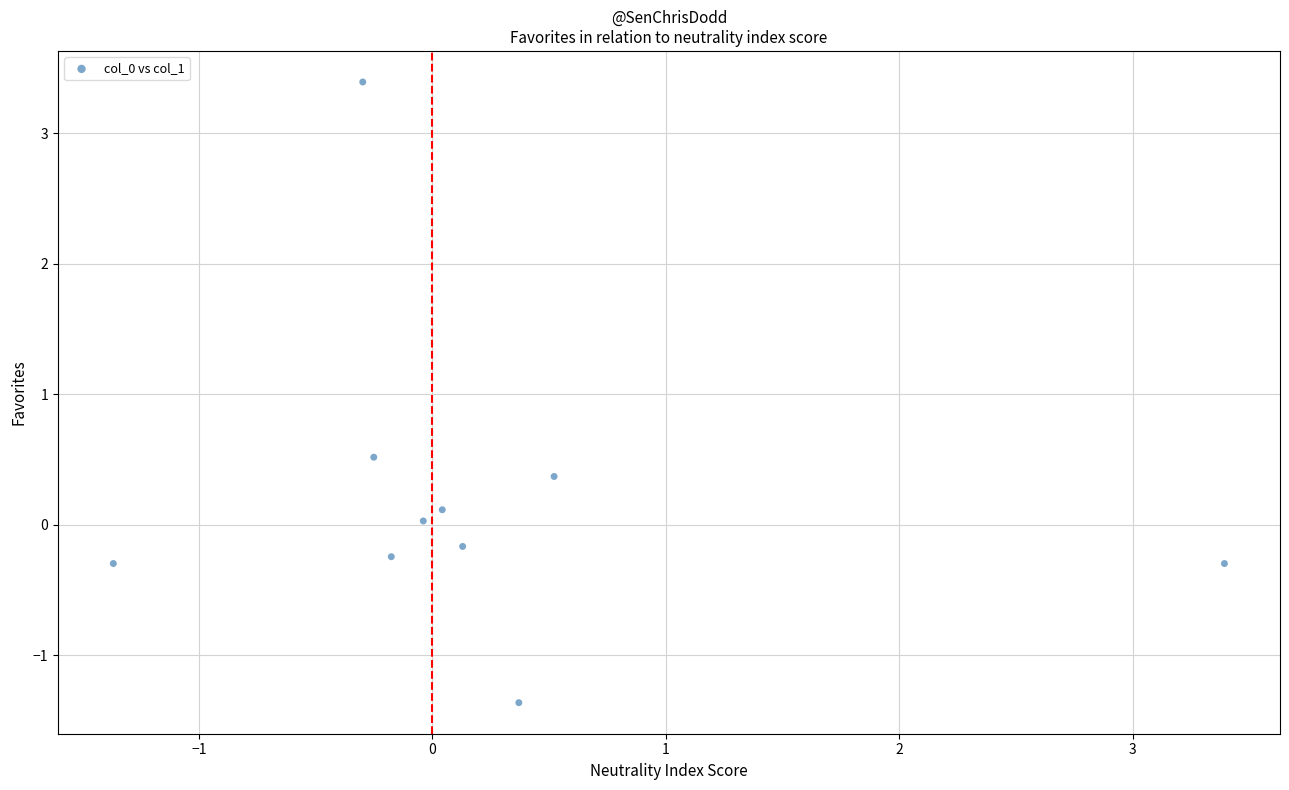

What is the range of Y values (max minus min)?

4.8